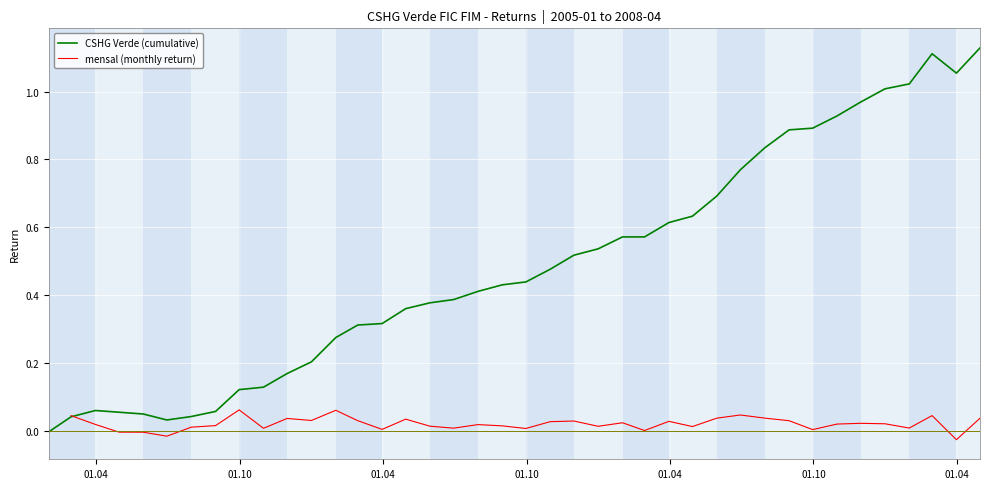

What is the difference between the maximum and minimum values in the mensal (monthly return) series?

0.1